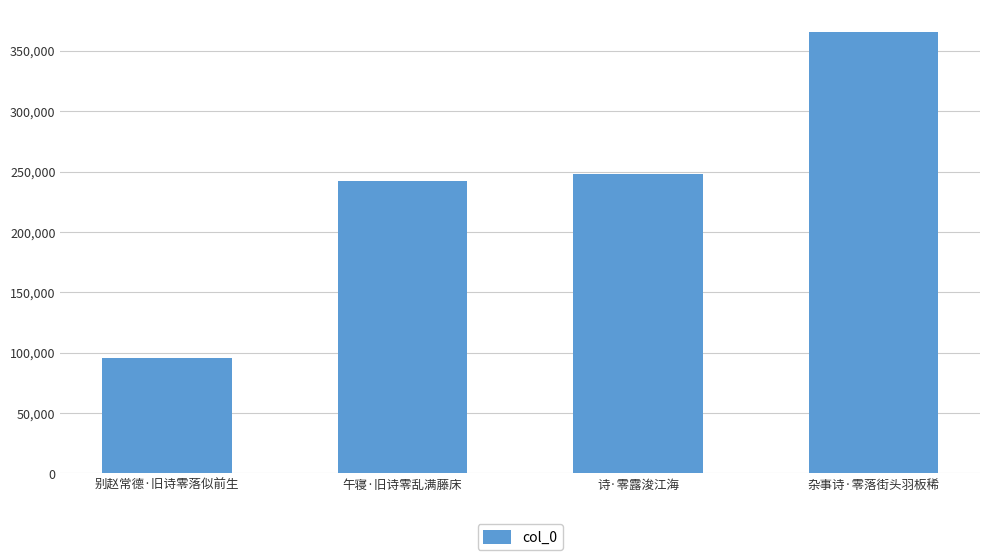

What position from the right is 诗·零露浚江海?

2